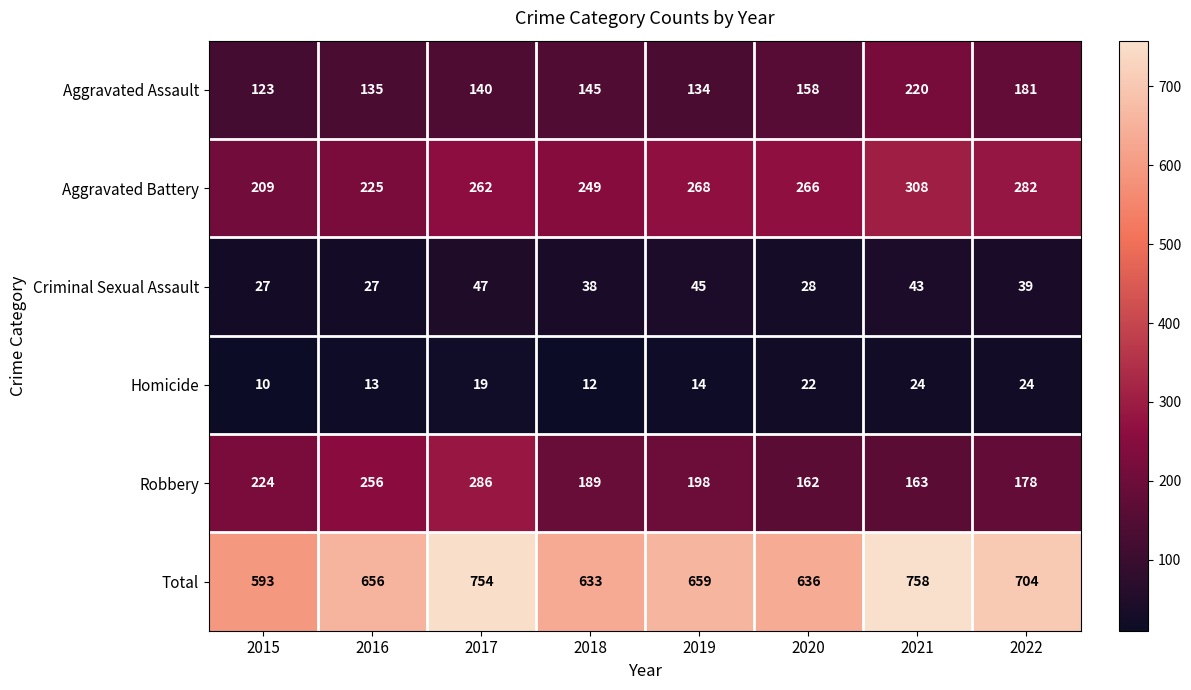

What is the minimum value for Homicide?

10